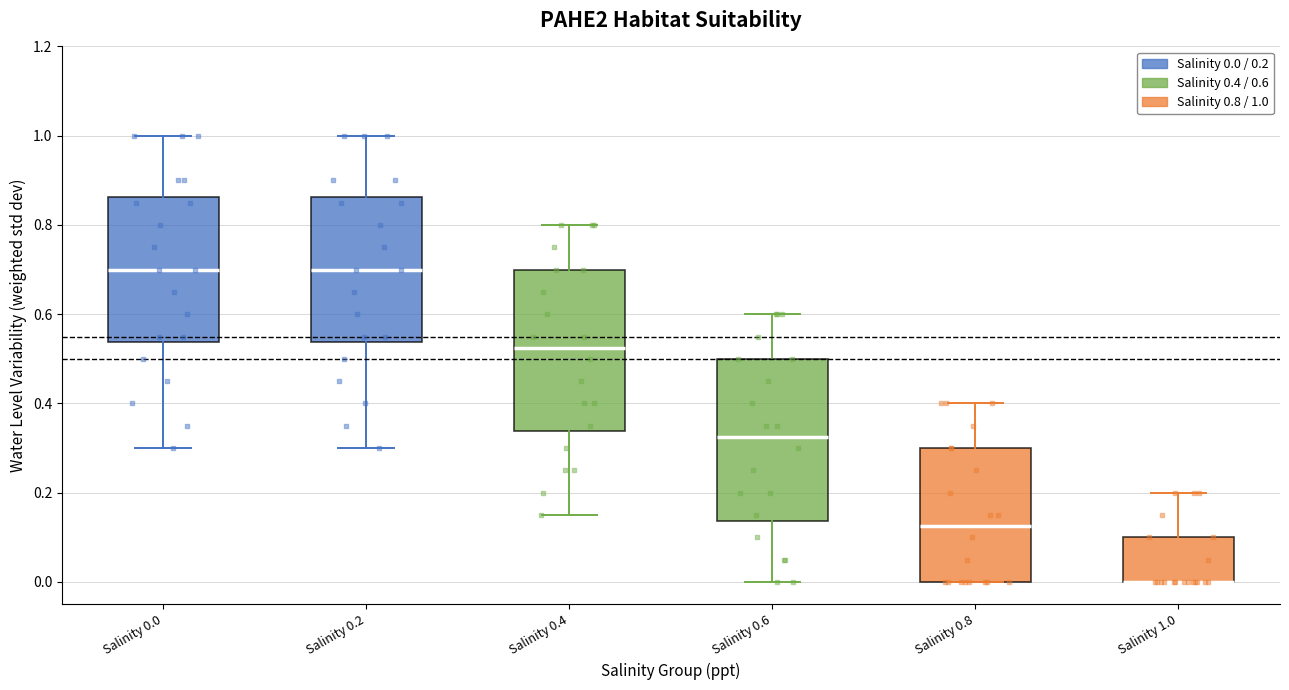

Where does the median line of the box for Salinity 0.6 sit on the y-axis? The values are not printed on the chart, so give them approximately, as read against the axis.

0.32